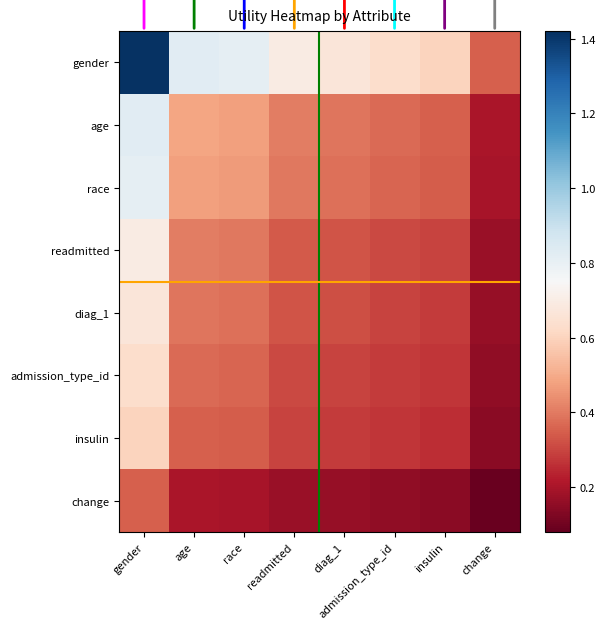

Reading right to left, what are all the values shown in this chart?

gender: change=0.3	insulin=0.6	admission_type_id=0.6	diag_1=0.7	readmitted=0.7	race=0.8	age=0.8	gender=1.4
age: change=0.2	insulin=0.4	admission_type_id=0.4	diag_1=0.4	readmitted=0.4	race=0.5	age=0.5	gender=0.8
race: change=0.2	insulin=0.3	admission_type_id=0.4	diag_1=0.4	readmitted=0.4	race=0.5	age=0.5	gender=0.8
readmitted: change=0.2	insulin=0.3	admission_type_id=0.3	diag_1=0.3	readmitted=0.3	race=0.4	age=0.4	gender=0.7
diag_1: change=0.2	insulin=0.3	admission_type_id=0.3	diag_1=0.3	readmitted=0.3	race=0.4	age=0.4	gender=0.7
admission_type_id: change=0.2	insulin=0.3	admission_type_id=0.3	diag_1=0.3	readmitted=0.3	race=0.4	age=0.4	gender=0.6
insulin: change=0.1	insulin=0.3	admission_type_id=0.3	diag_1=0.3	readmitted=0.3	race=0.3	age=0.4	gender=0.6
change: change=0.1	insulin=0.1	admission_type_id=0.2	diag_1=0.2	readmitted=0.2	race=0.2	age=0.2	gender=0.3